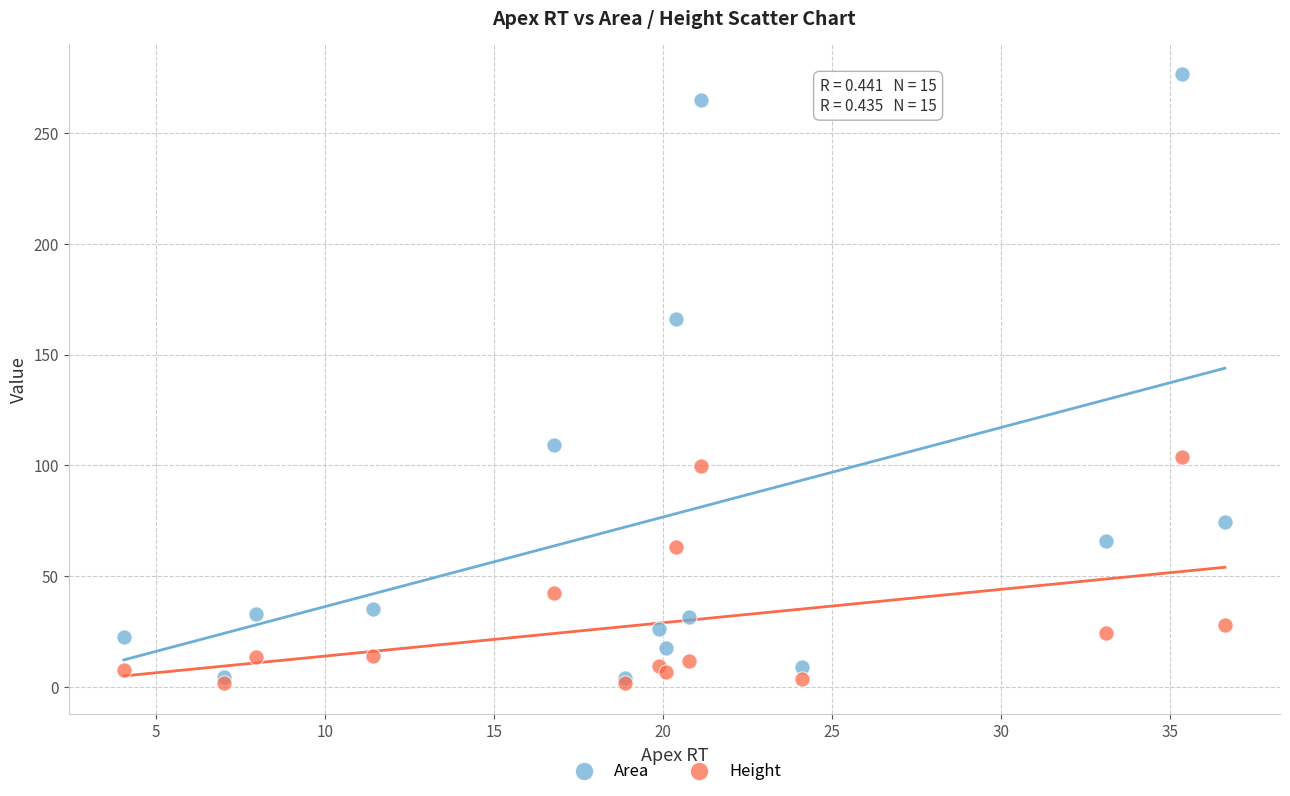

In the Area series, what Y value is closest to 140?

165.8